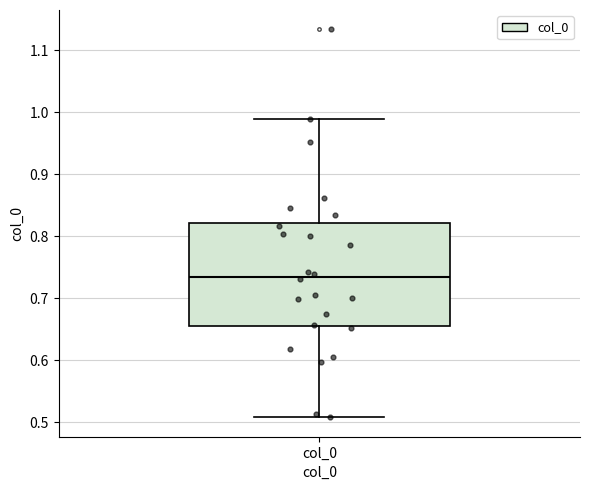

Read this box plot against the y-axis: the position of the median line, the range covered by the box, and the ends of both whiskers. The values are not printed on the chart, so give them approximately, as read against the axis.

median 0.74, box 0.66 to 0.82, whiskers 0.51 to 0.99